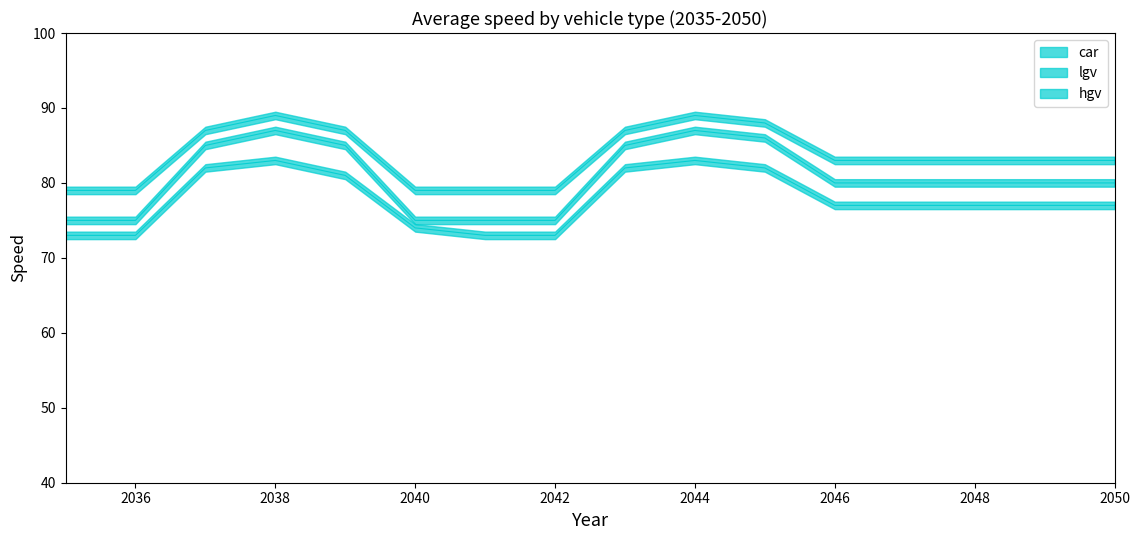

What is the greatest value displayed?

89